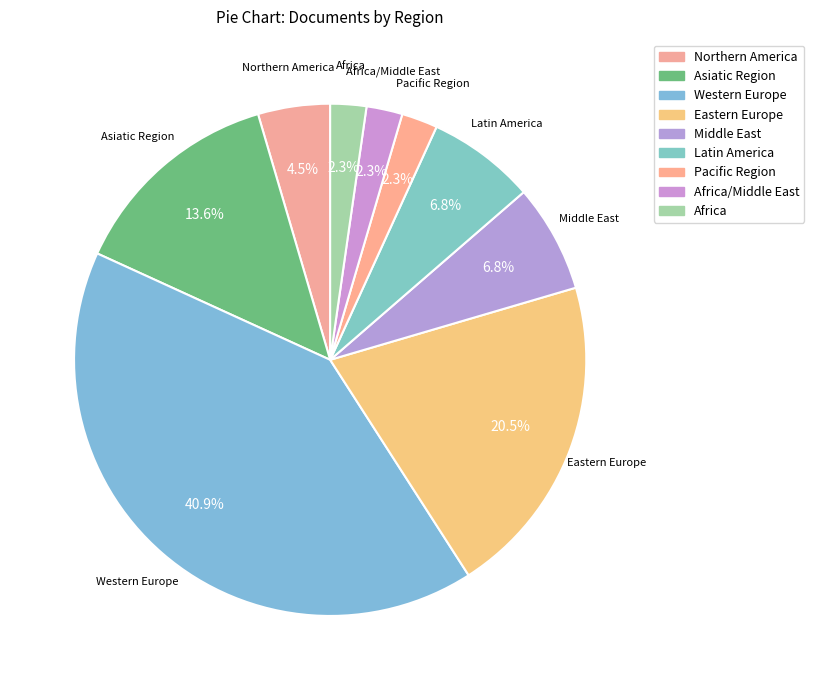

Count the number of slices in the pie.

9